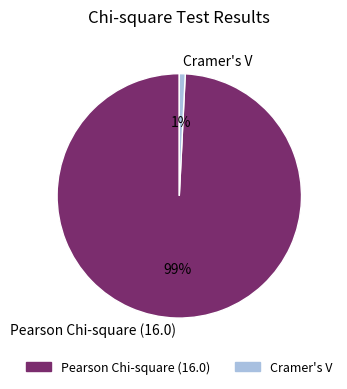

Rank the categories by value from highest to lowest.

Pearson Chi-square (16.0), Cramer's V